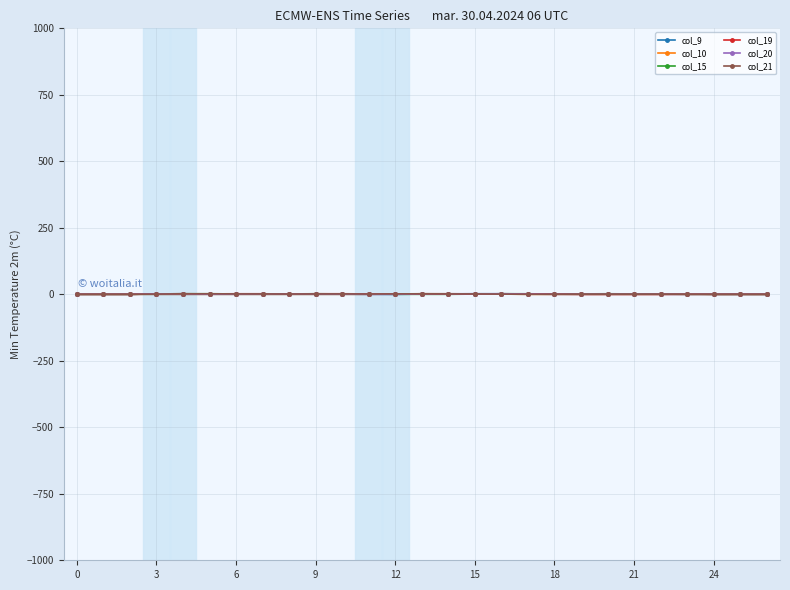

True or false: col_20 has more than 1 interior local peaks.

True